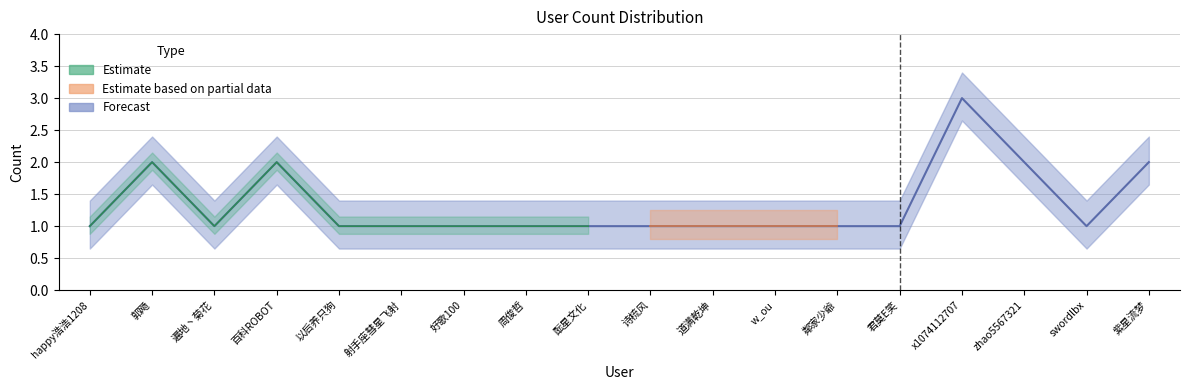

List the labels in order of value, smallest first.

happy浩浩1208, 遍地丶菊花, 以后养只狗, 射手座彗星飞射, 好歌100, 周俊哲, 酝星文化, 诗梳风, 道满乾坤, w_ou, 鄰家少爺, 君莫E笑, swordlbx, 郭飏, 百科ROBOT, zhao5567321, 紫星流梦, x1074112707